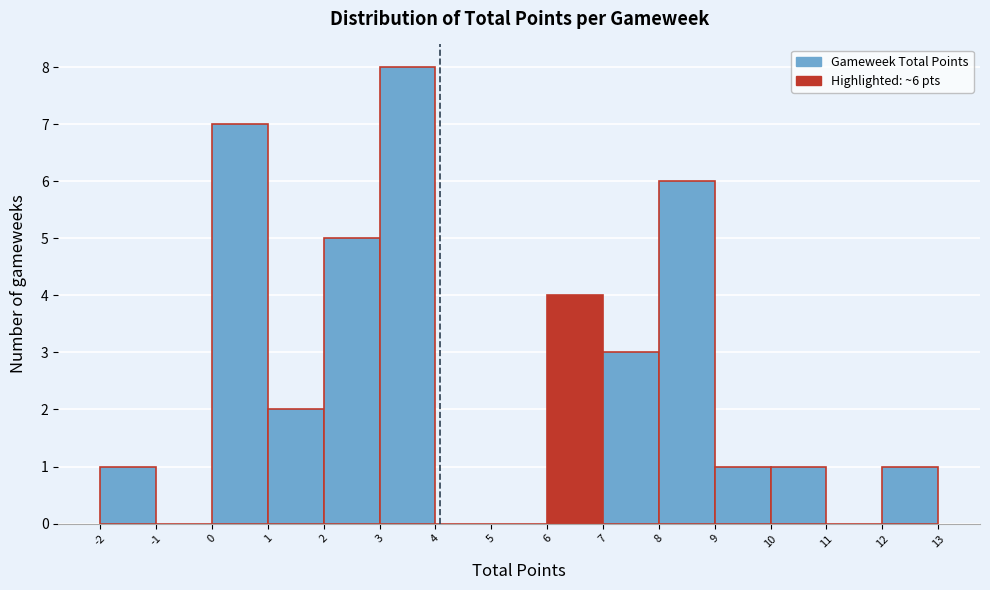

Over which range of the x-axis is the bar tallest?

3 to 4